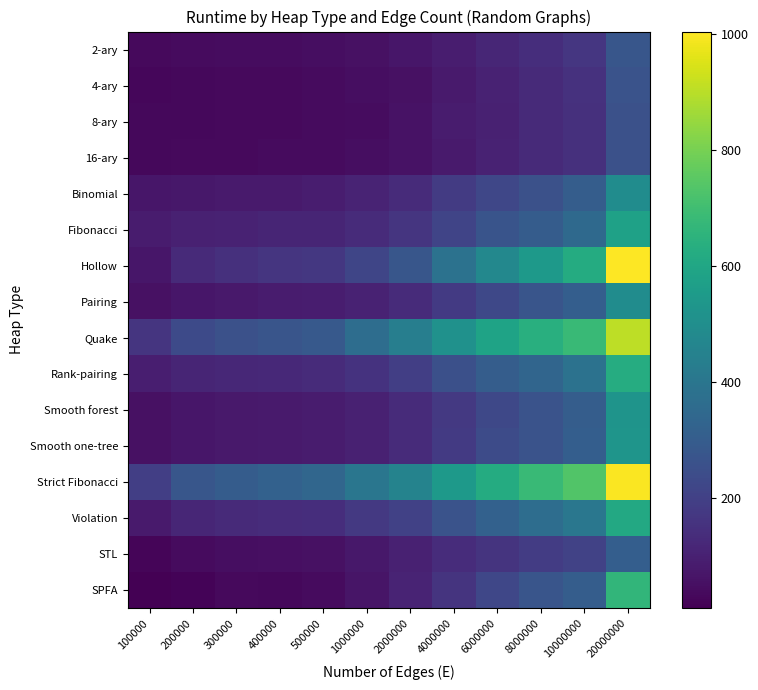

At which category is the sum across all series the highest?

20000000